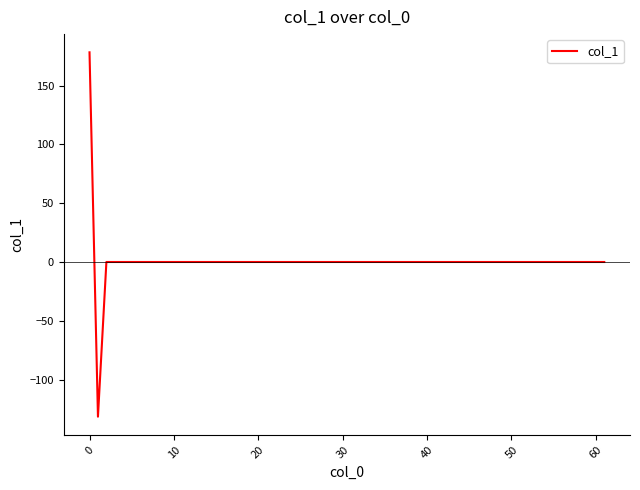

What is the smallest value displayed?

-131.6